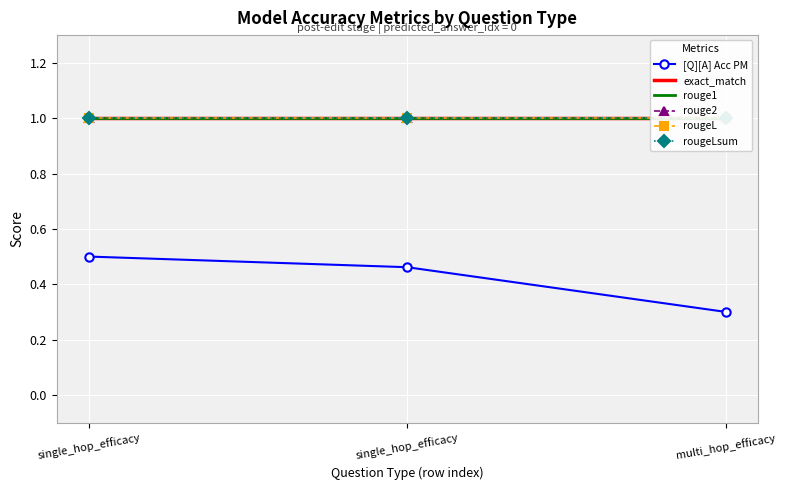

What is the difference between the highest and lowest values at single_hop_efficacy?

0.5